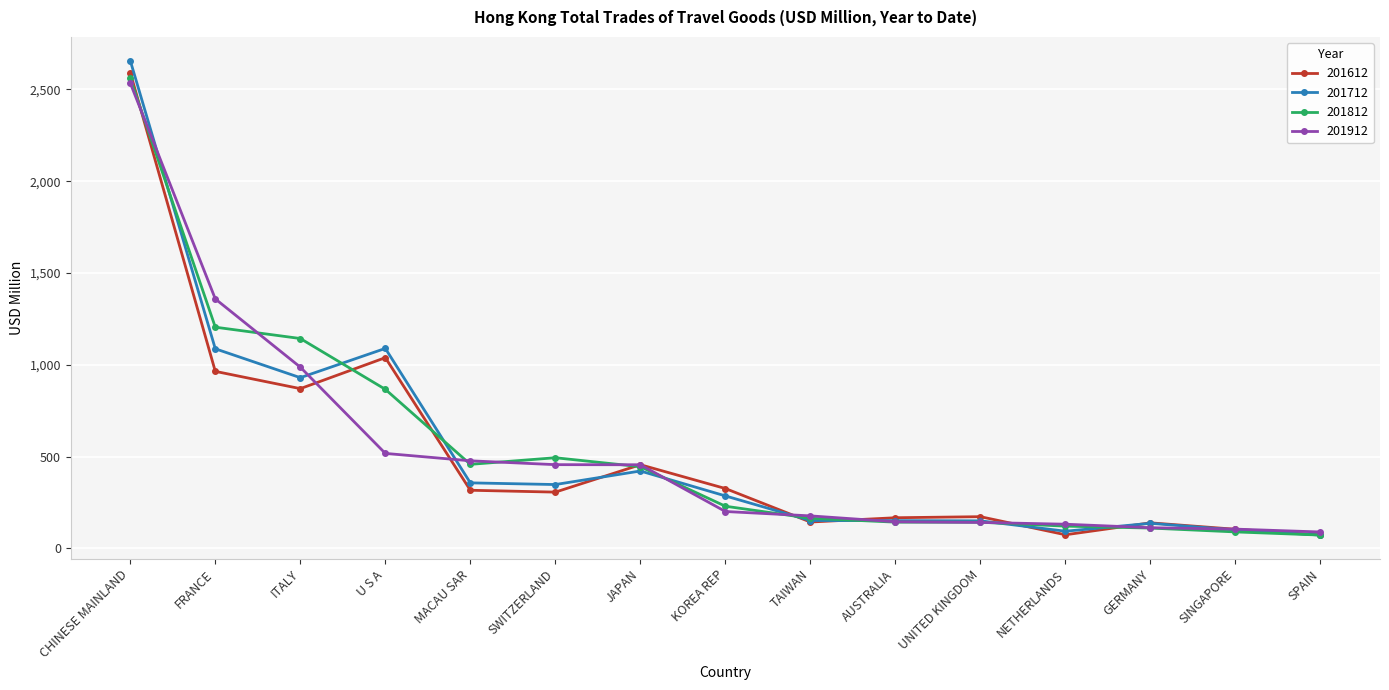

At which category is the sum across all series the highest?

CHINESE MAINLAND